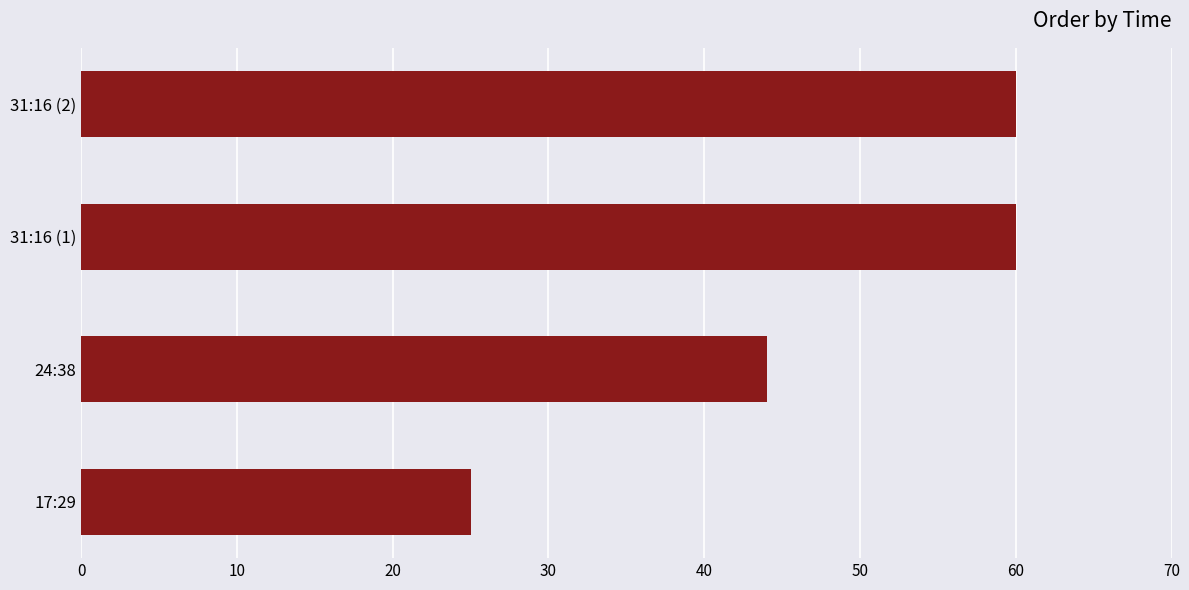

What is the minimum value shown in the chart?

25